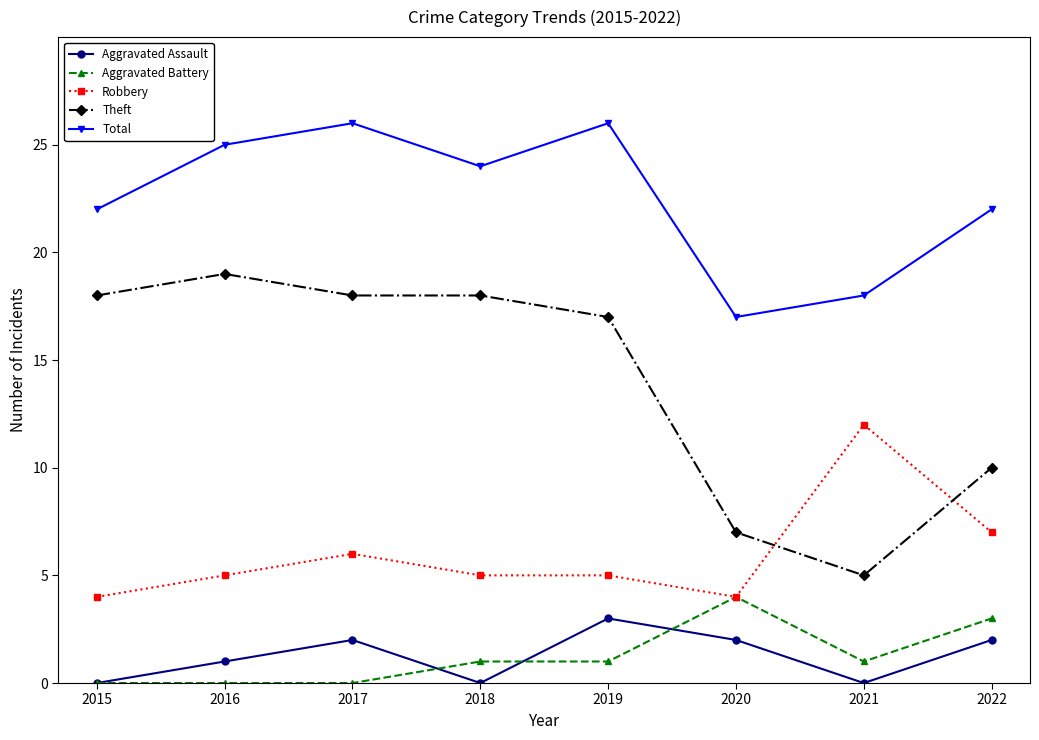

Reading left to right, transcribe all the data shown in this chart.

Aggravated Assault: 2015=0	2016=1	2017=2	2018=0	2019=3	2020=2	2021=0	2022=2
Aggravated Battery: 2015=0	2016=0	2017=0	2018=1	2019=1	2020=4	2021=1	2022=3
Robbery: 2015=4	2016=5	2017=6	2018=5	2019=5	2020=4	2021=12	2022=7
Theft: 2015=18	2016=19	2017=18	2018=18	2019=17	2020=7	2021=5	2022=10
Total: 2015=22	2016=25	2017=26	2018=24	2019=26	2020=17	2021=18	2022=22